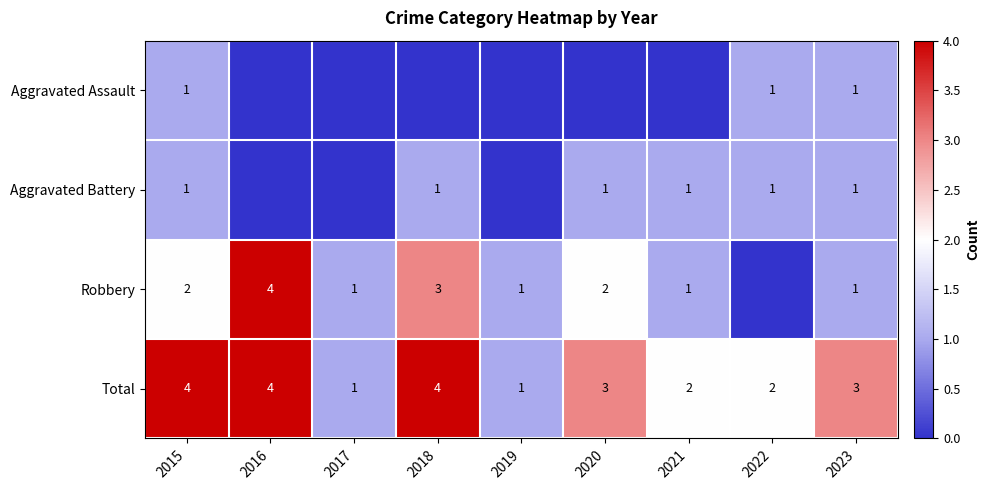

The value of Aggravated Battery at 2015 is 1. True or false?

True